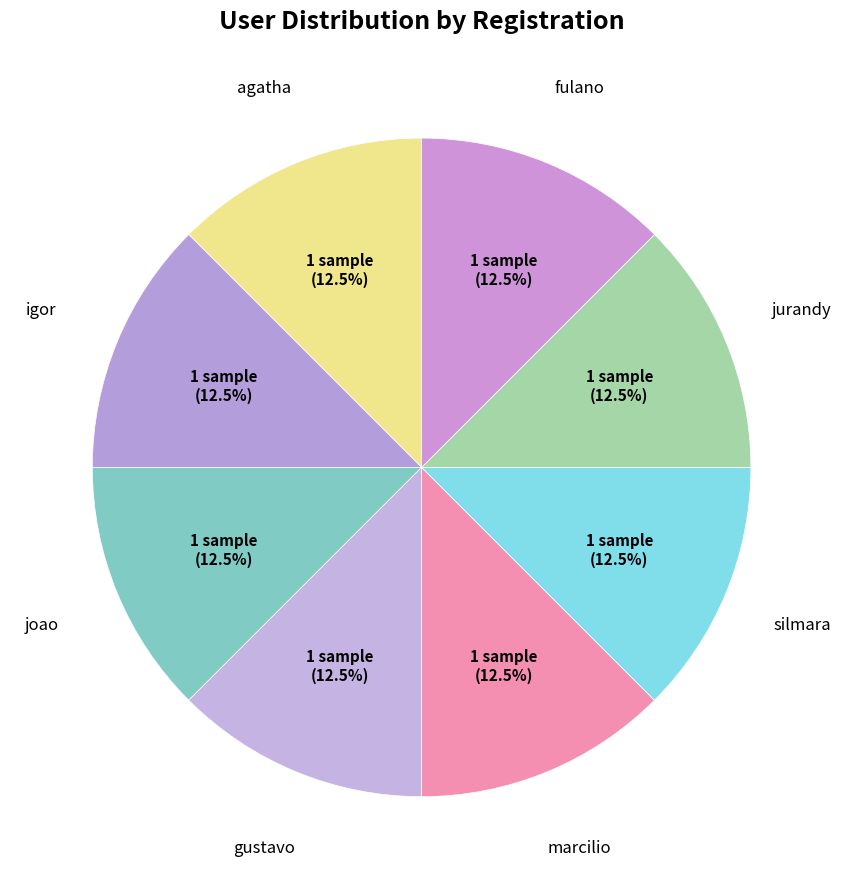

Does any single category account for the majority?

No